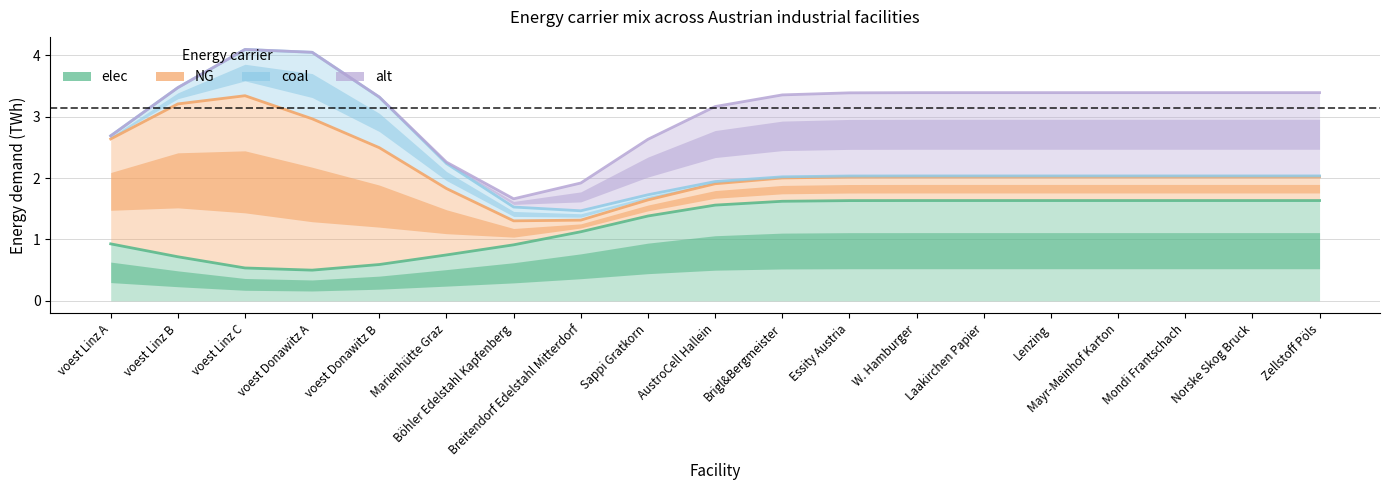

At which label does alt reach its minimum?

voest Linz A